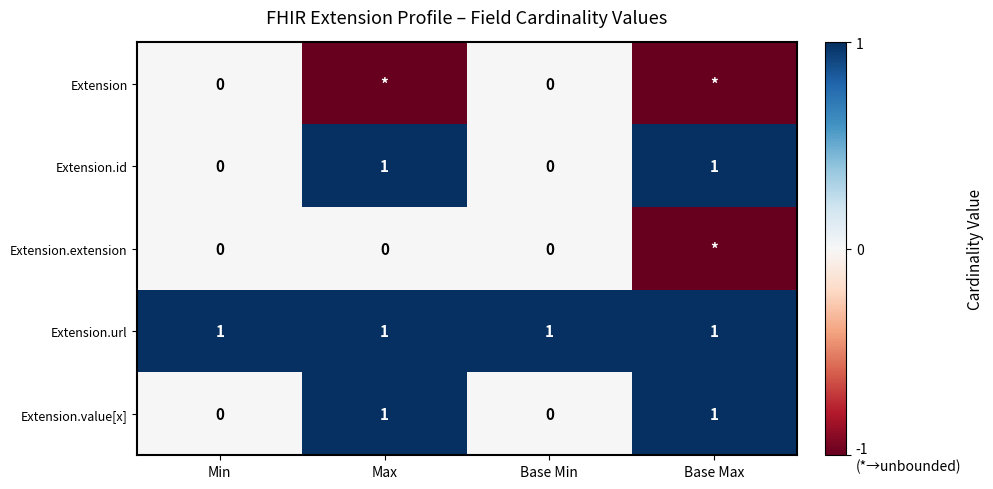

Is it true that Extension.url equals 0 at Base Min?

False